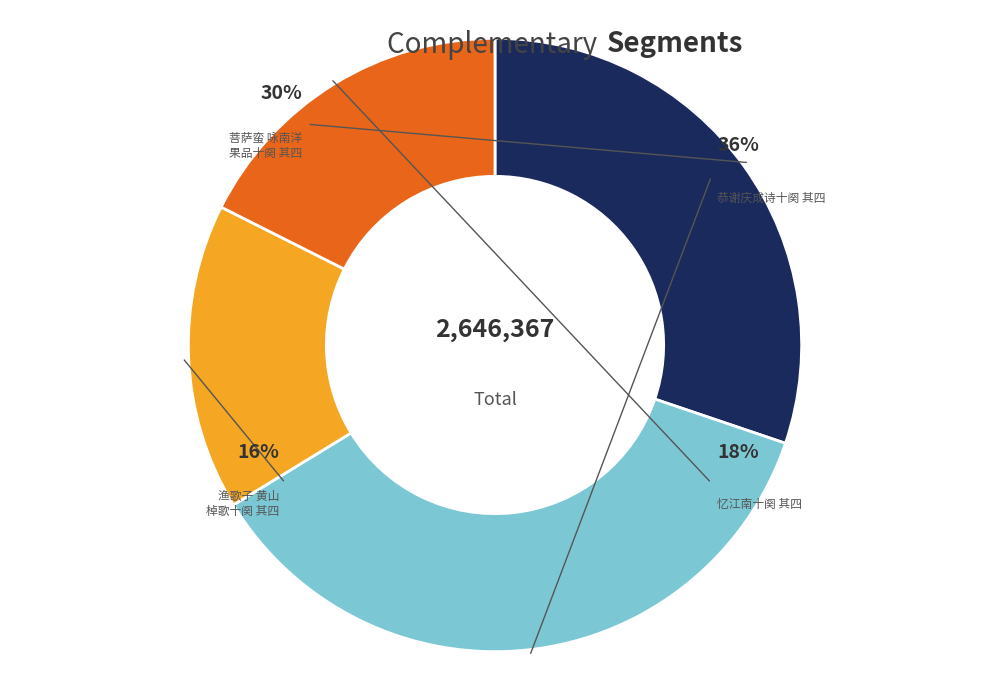

Approximately how many times larger is the value at 菩萨蛮 咏南洋果品十阕 其四 compared to 恭谢庆成诗十阕 其四?

0.8